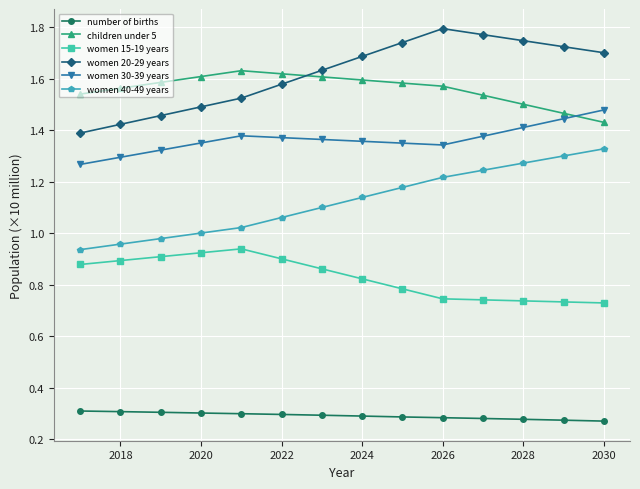

What is the sum of all women 20-29 years values?

22.7